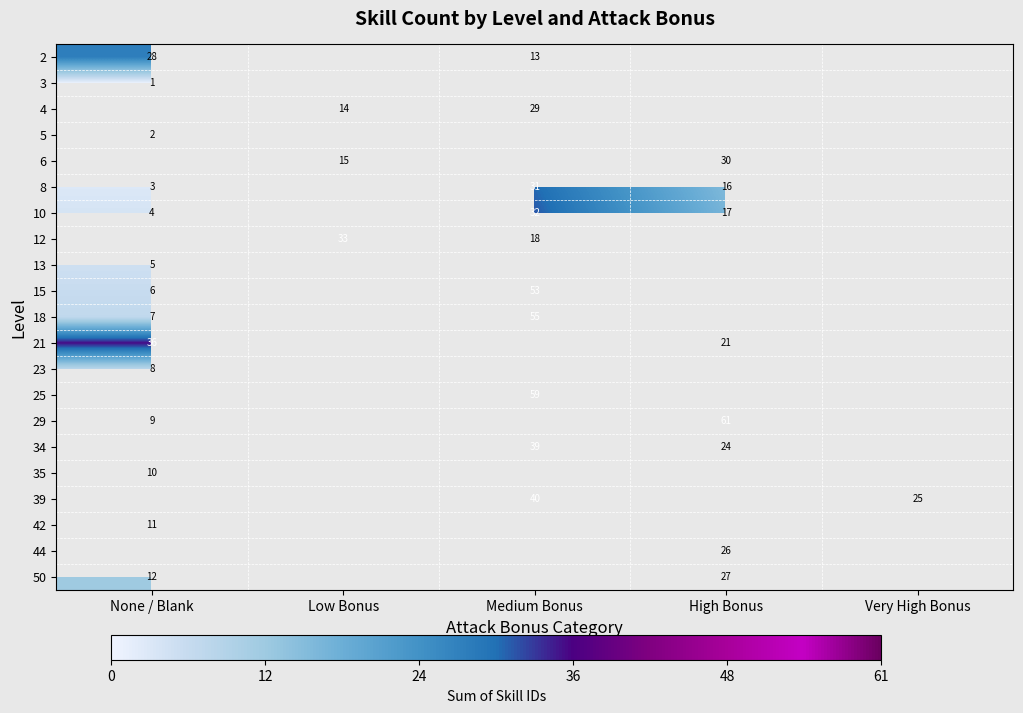

Rank the series by their maximum value, from lowest to highest.

3, 4, 5, 6, 23, 8, 2, 10, 12, 13, 35, 50, 21, 15, 18, 25, 29, 34, 39, 42, 44